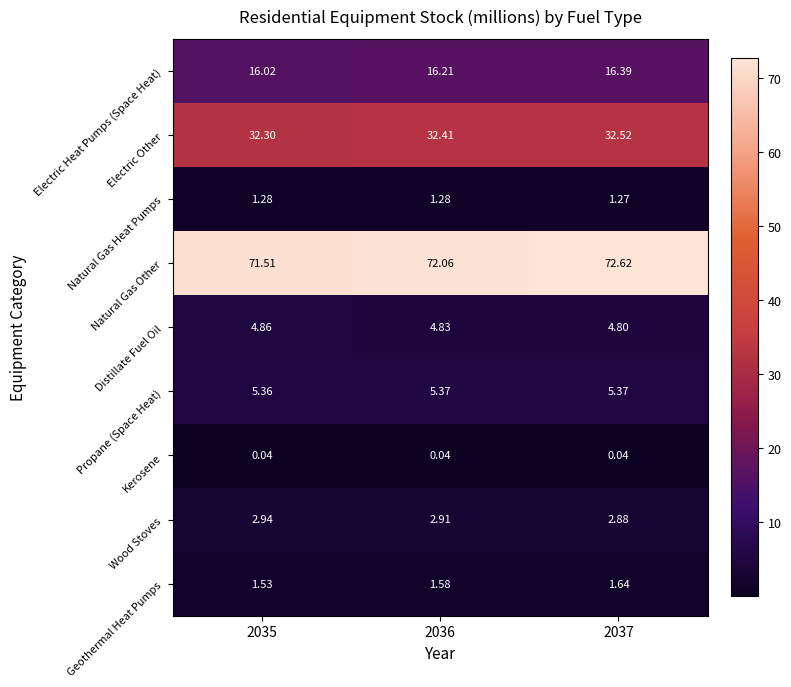

Rank the series by their maximum value, from lowest to highest.

Kerosene, Natural Gas Heat Pumps, Geothermal Heat Pumps, Wood Stoves, Distillate Fuel Oil, Propane (Space Heat), Electric Heat Pumps (Space Heat), Electric Other, Natural Gas Other